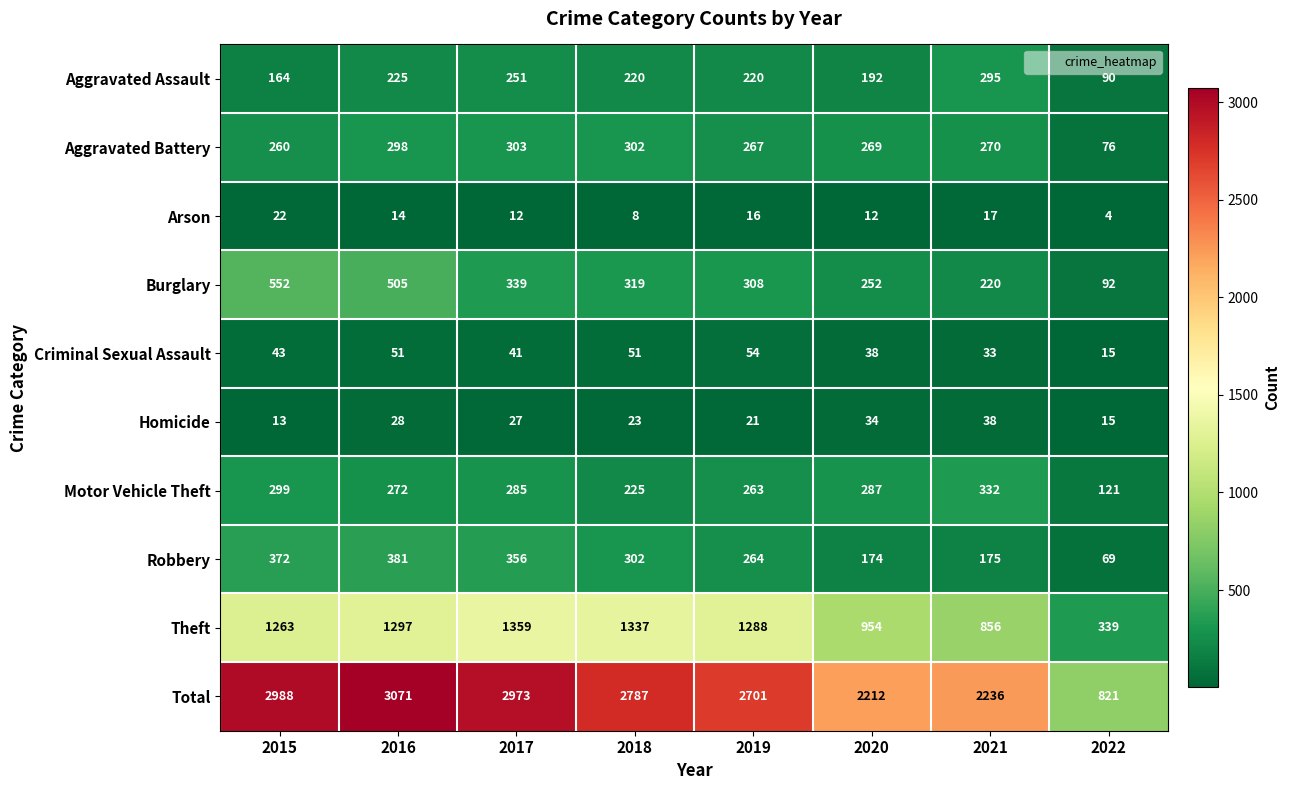

Is it true that Homicide equals 43 at 2017?

False